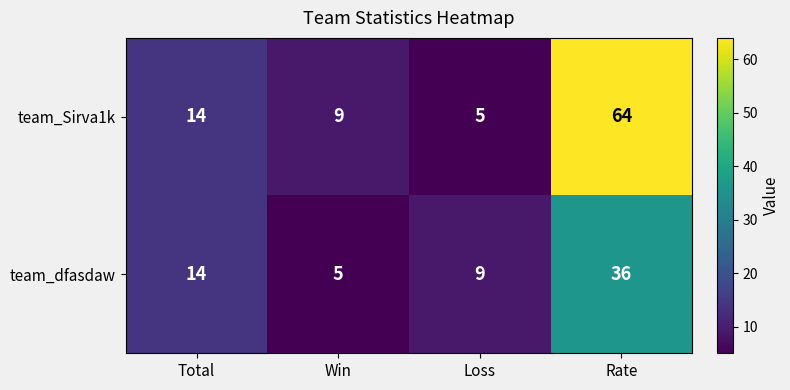

Count the team_dfasdaw values in the range 9 to 36.

3